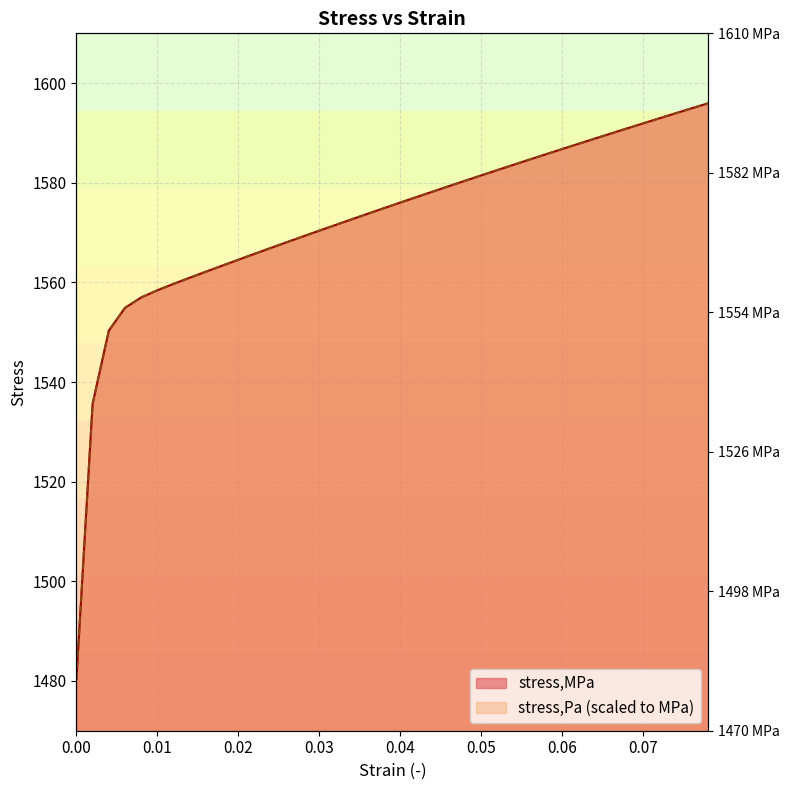

What is the sum of all stress,MPa values?

62904.0